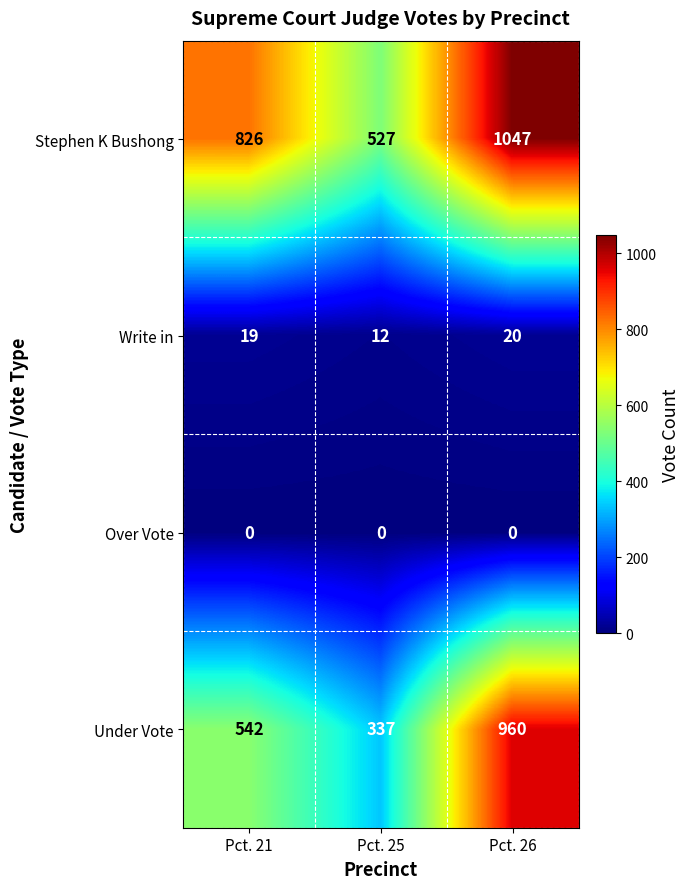

How many Stephen K Bushong values are between 527 and 1047?

3